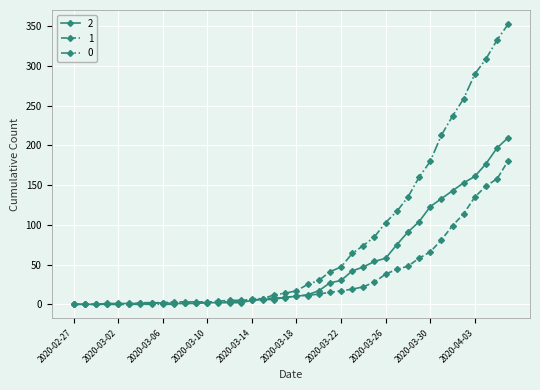

Rank the series by their maximum value, from lowest to highest.

1, 2, 0